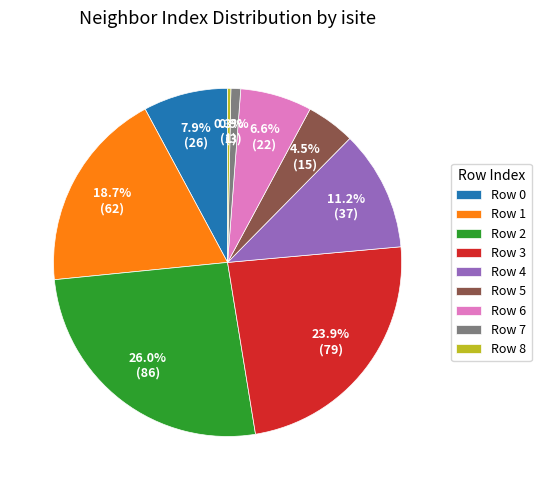

To the nearest percent, what is the difference between the largest and smallest slice percentages?

26%